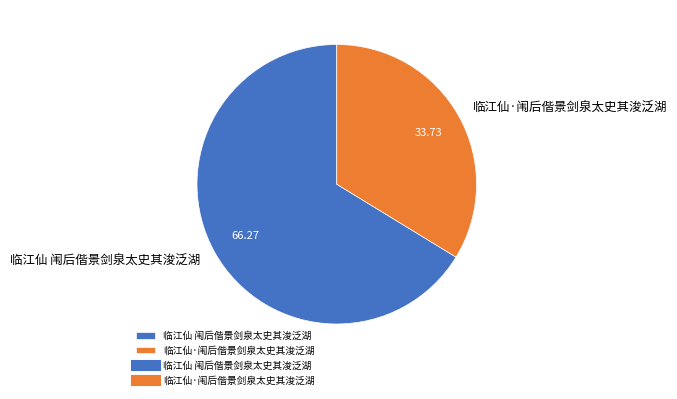

What is the majority slice?

临江仙 闱后偕景剑泉太史其浚泛湖